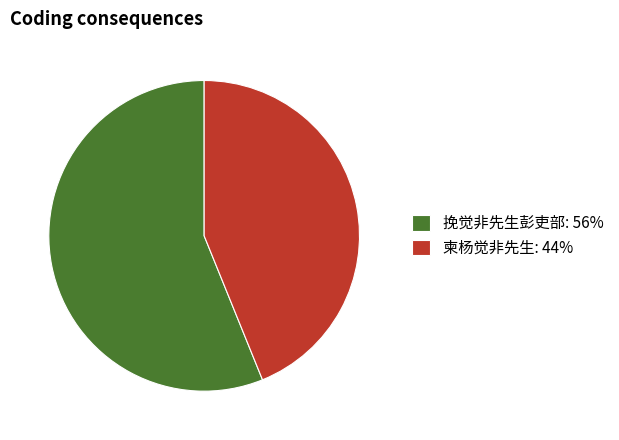

Does 柬杨觉非先生 represent more than half of the total?

No